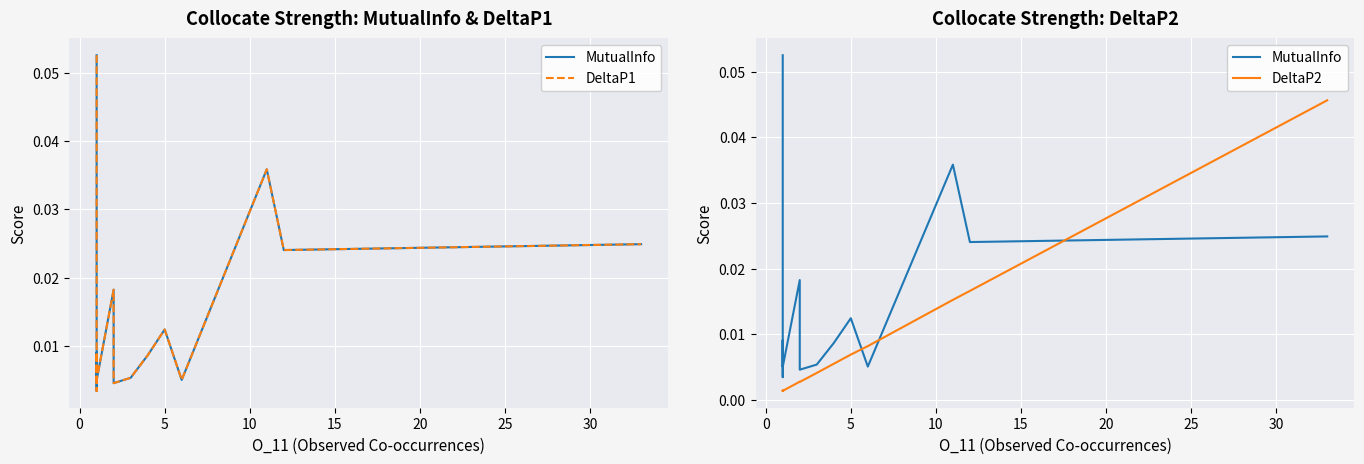

What is the sum of all DeltaP2 values?

0.1